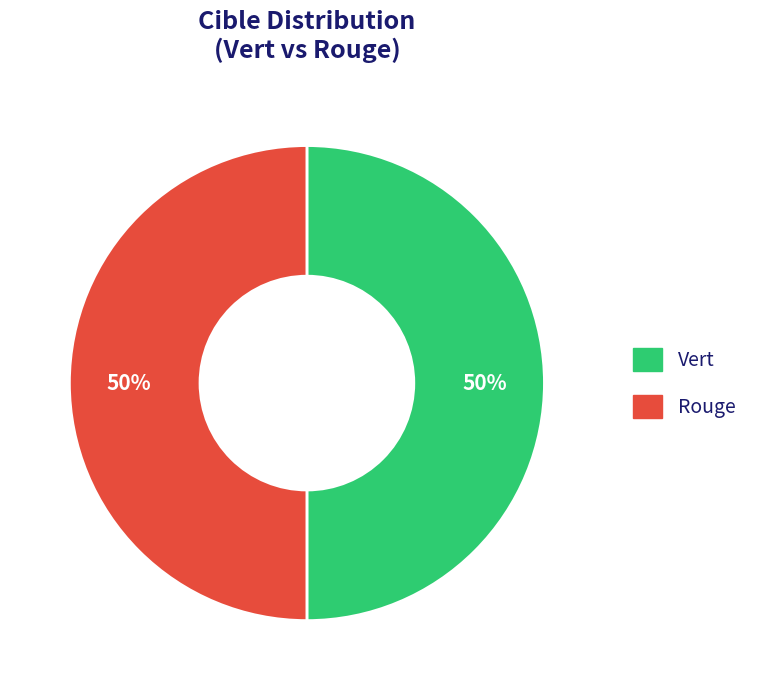

To the nearest percent, what is the average slice percentage?

50%